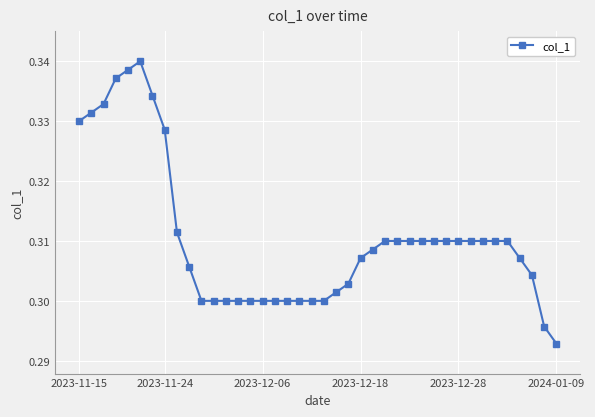

True or false: the data has more than 0 interior local peaks.

True